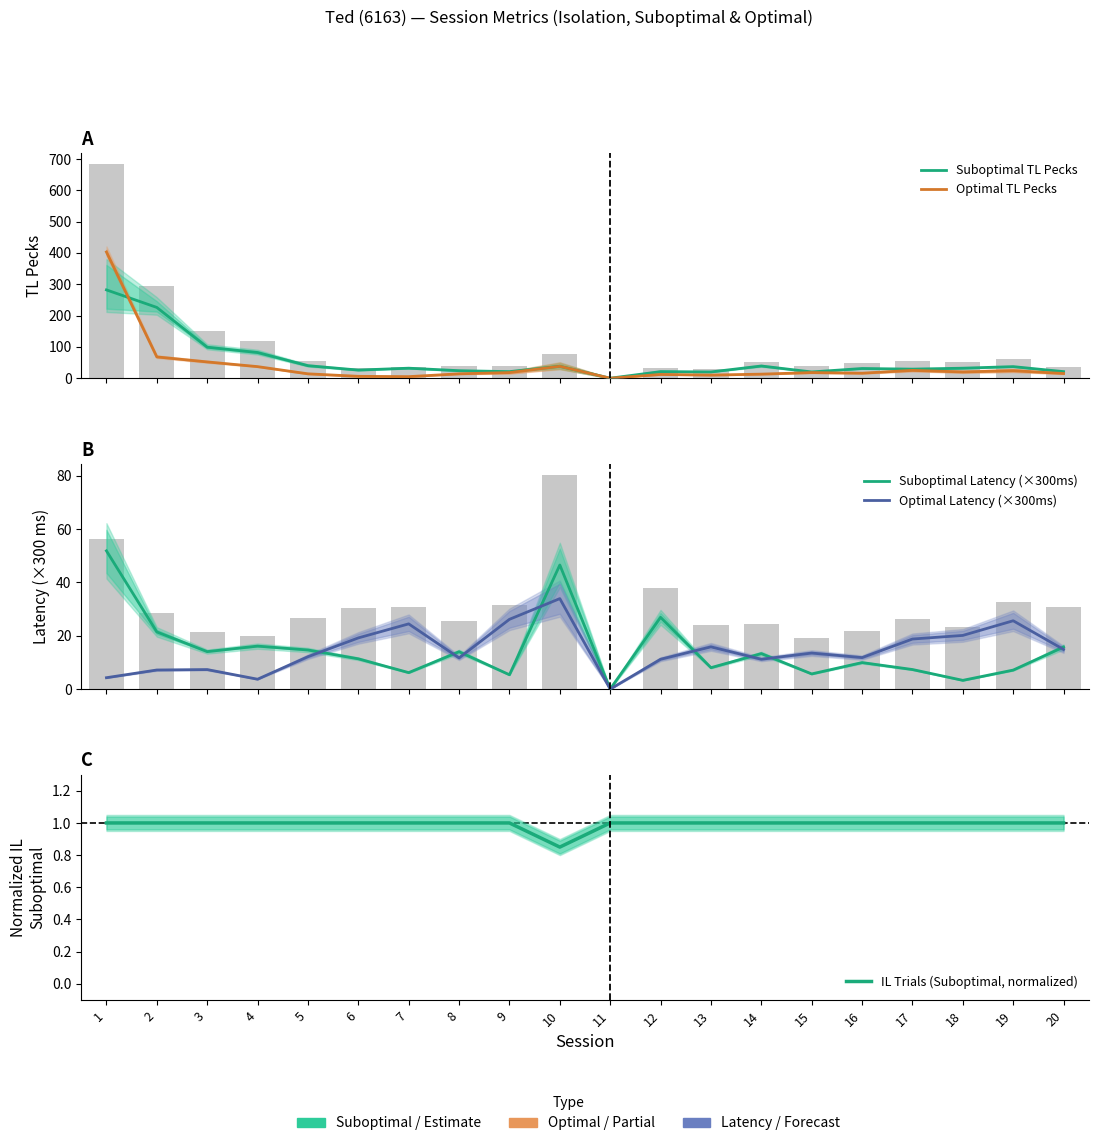

At how many categories does at least one series exceed 385?

1